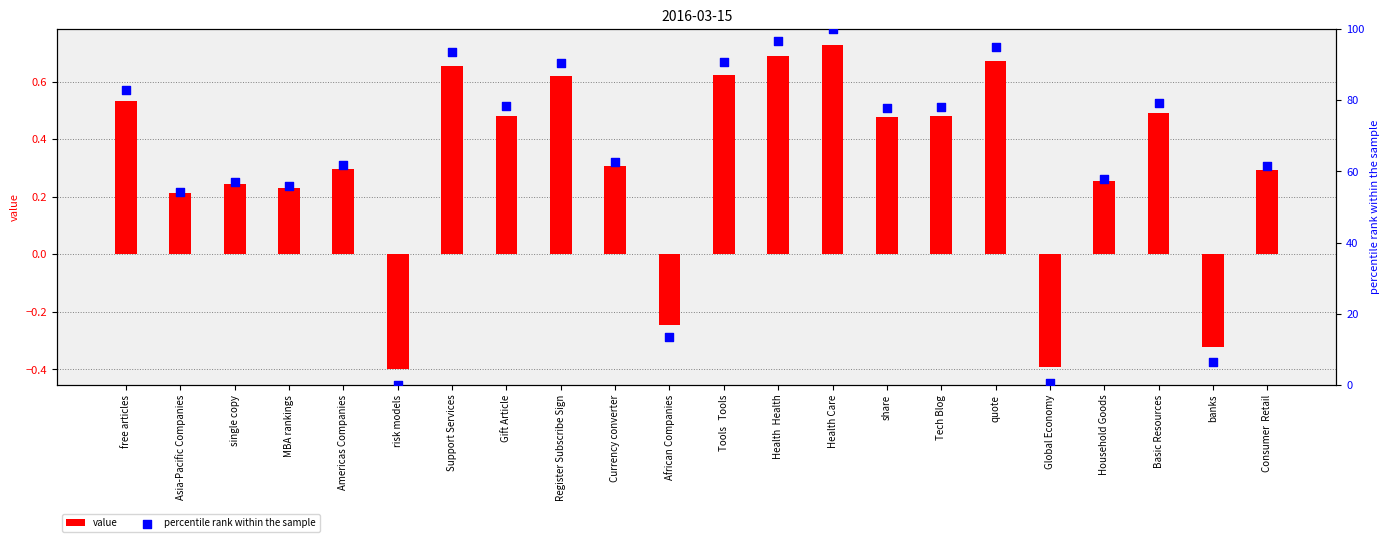

What are all the series names shown in the legend?

value, percentile rank within the sample